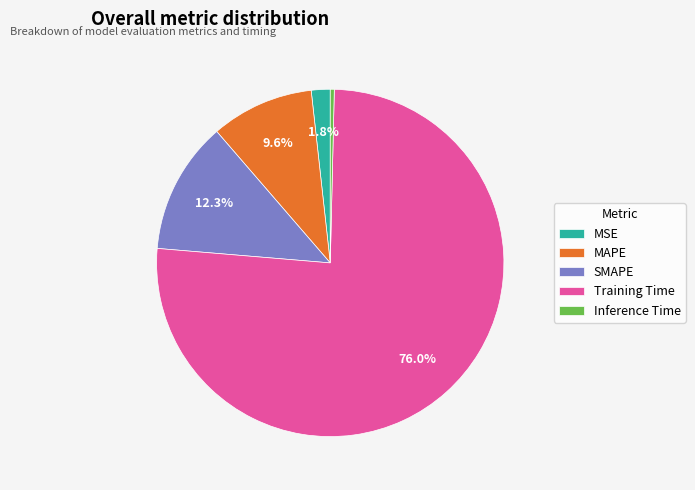

To the nearest percent, what percentage of the pie is SMAPE?

12%